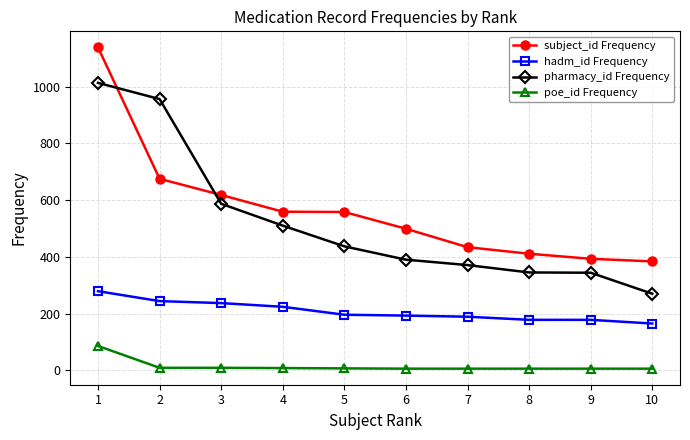

The subject_id Frequency series shows 925 at 5. True or false?

False